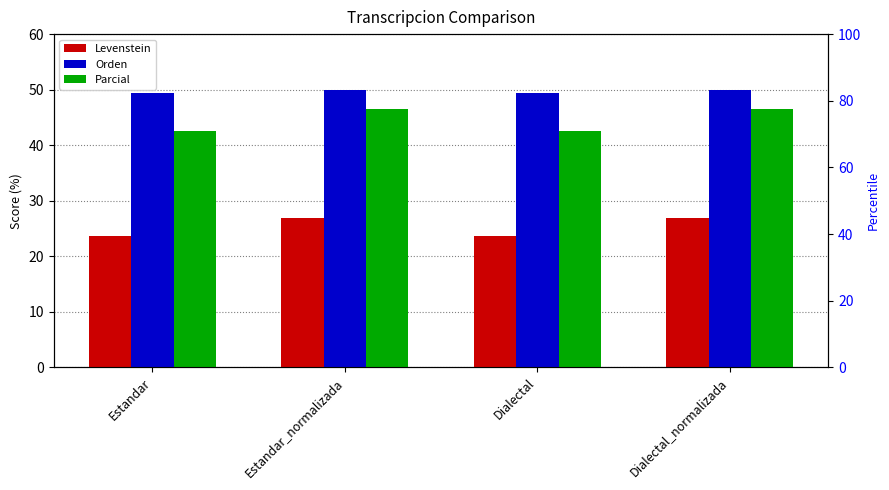

What are all the series names shown in the legend?

Levenstein, Orden, Parcial